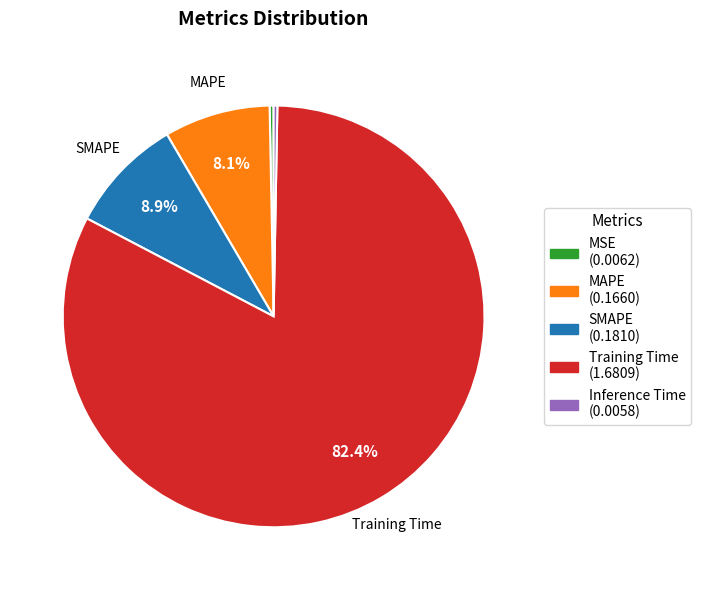

To the nearest percent, what is the average slice percentage?

20%